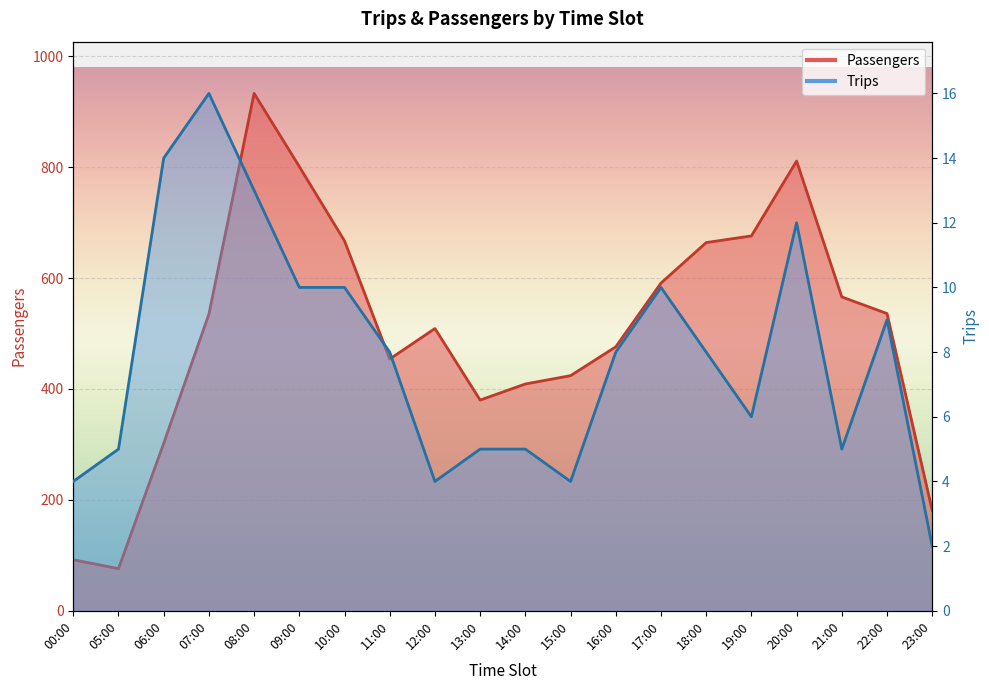

Reading left to right, transcribe all the data shown in this chart.

Passengers: 92	76	302	535	933	801	667	454	509	380	409	424	476	591	664	676	811	566	536	181
Trips: 4	5	14	16	13	10	10	8	4	5	5	4	8	10	8	6	12	5	9	2